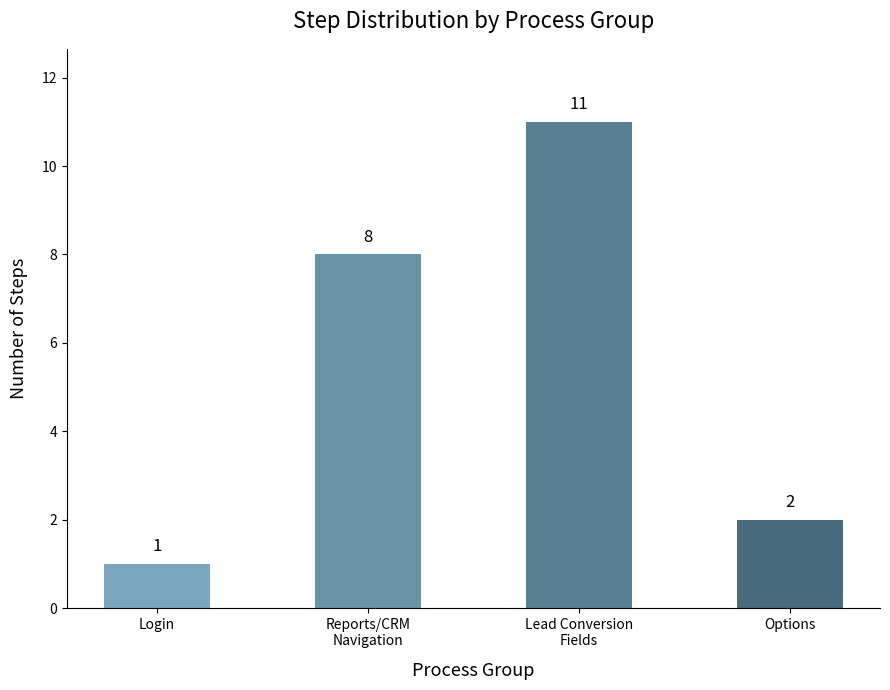

Does the chart contain stacked bars?

No